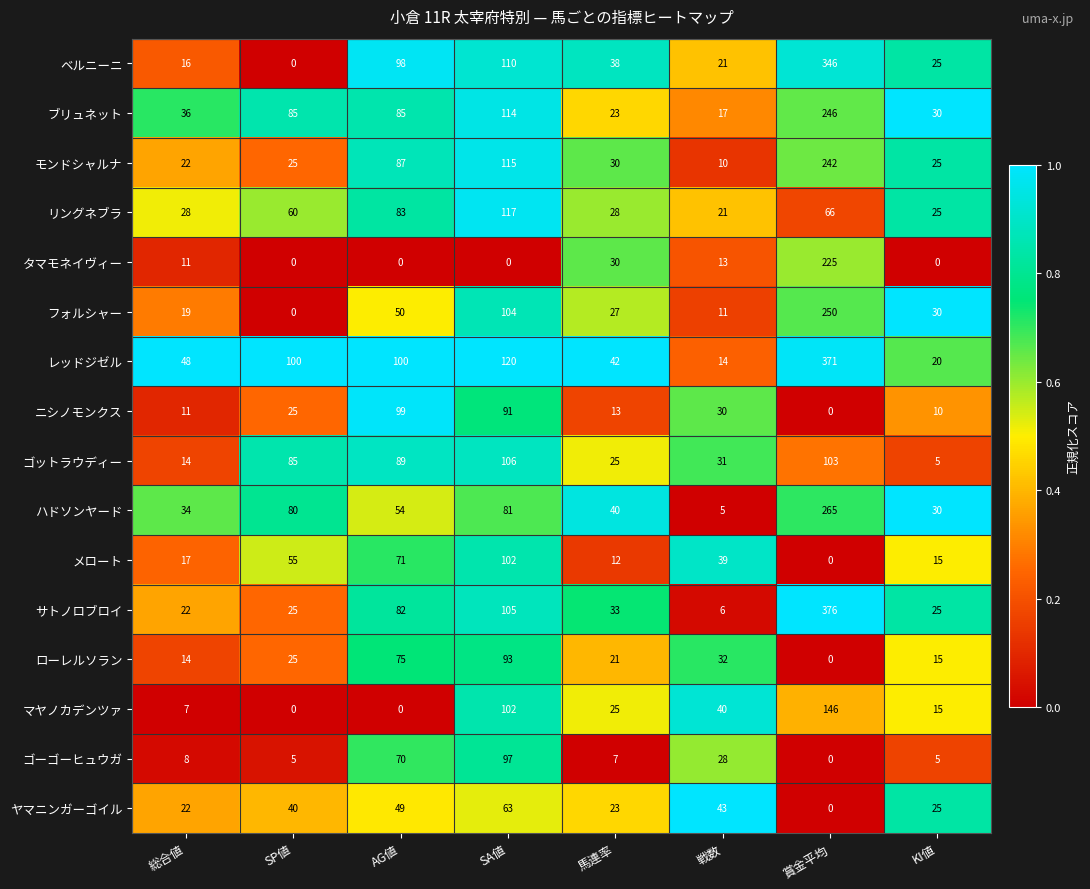

At which category is the sum across all series the highest?

賞金平均